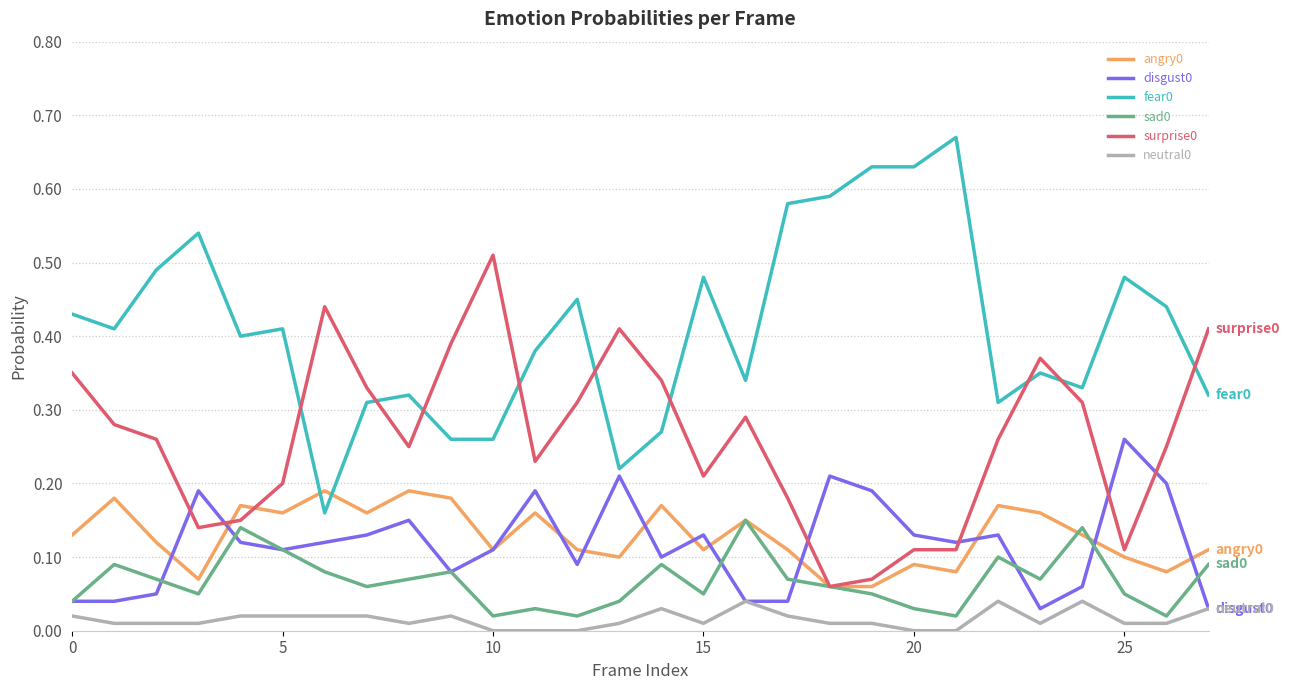

True or false: sad0 and fear0 cross at least once.

False